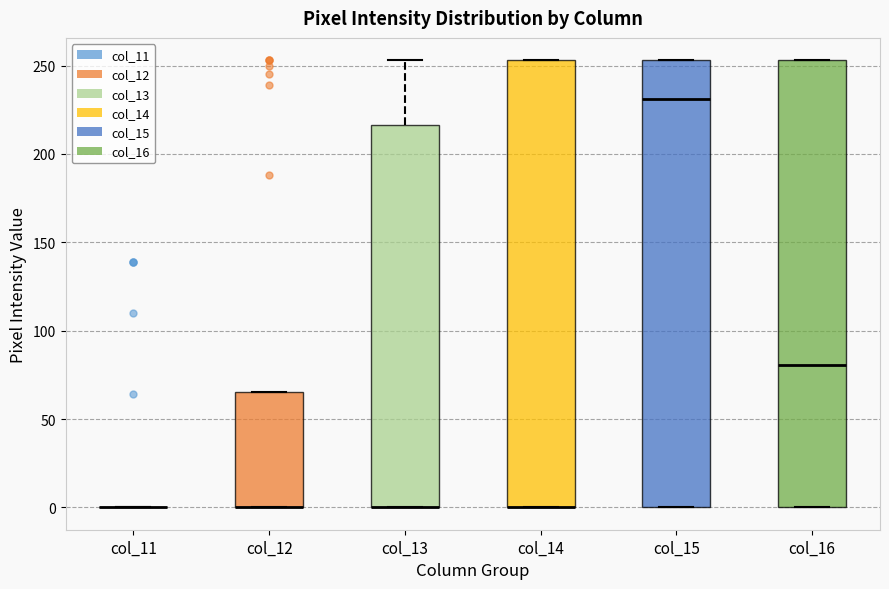

Reading left to right, read every box against the y-axis: the position of its median line, the range the box covers, and the ends of its whiskers. The values are not printed on the chart, so give them approximately, as read against the axis.

col_11: box collapsed to a line at 0, whiskers 0 to 0
col_12: median 0 (drawn on the box's lower edge), box 0 to 65, whiskers 0 to 65
col_13: median 0 (drawn on the box's lower edge), box 0 to 215, whiskers 0 to 255
col_14: median 0 (drawn on the box's lower edge), box 0 to 255, whiskers 0 to 255
col_15: median 230, box 0 to 255, whiskers 0 to 255
col_16: median 80, box 0 to 255, whiskers 0 to 255